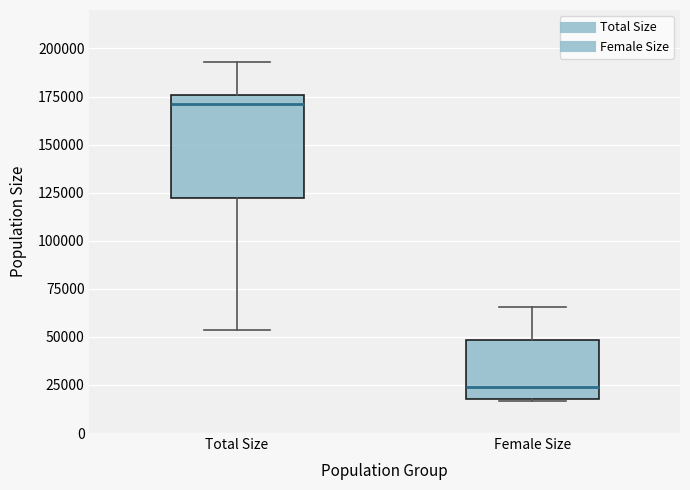

Comparing the boxes themselves (not the whiskers), which one is the tallest?

Total Size